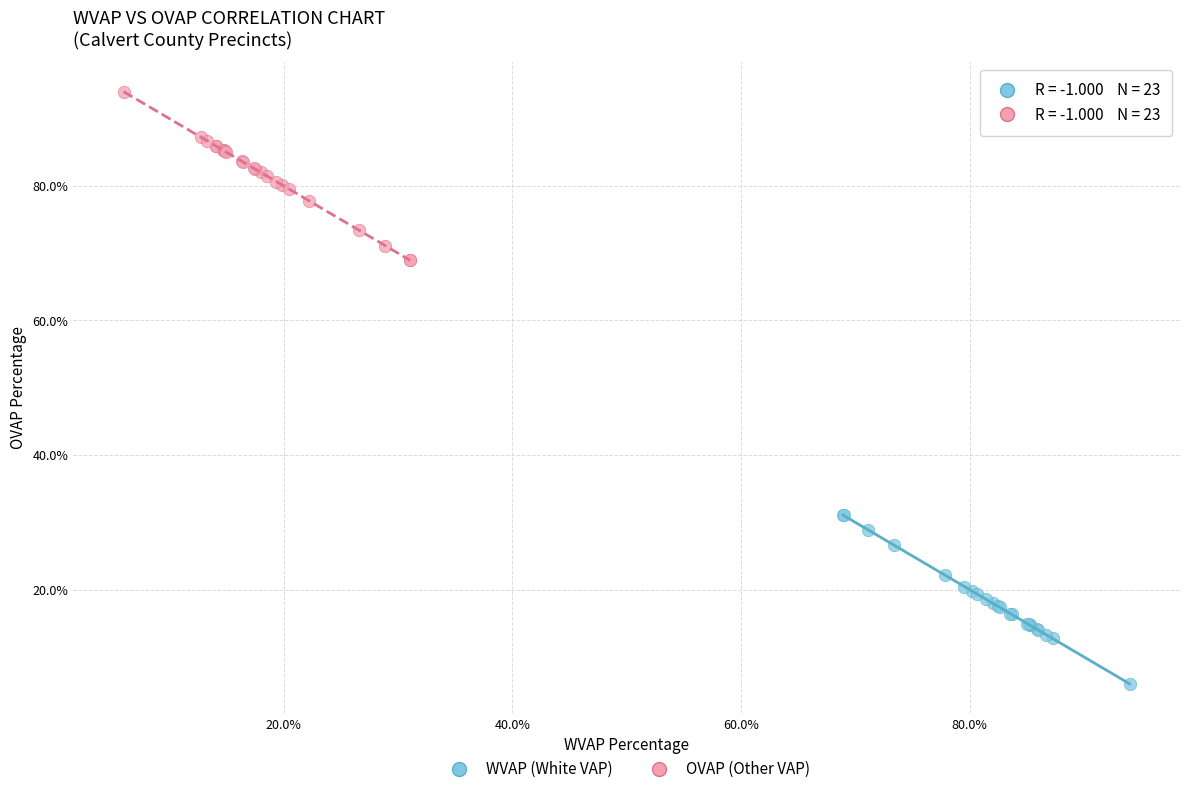

Which series reaches the minimum Y coordinate?

WVAP (White VAP)